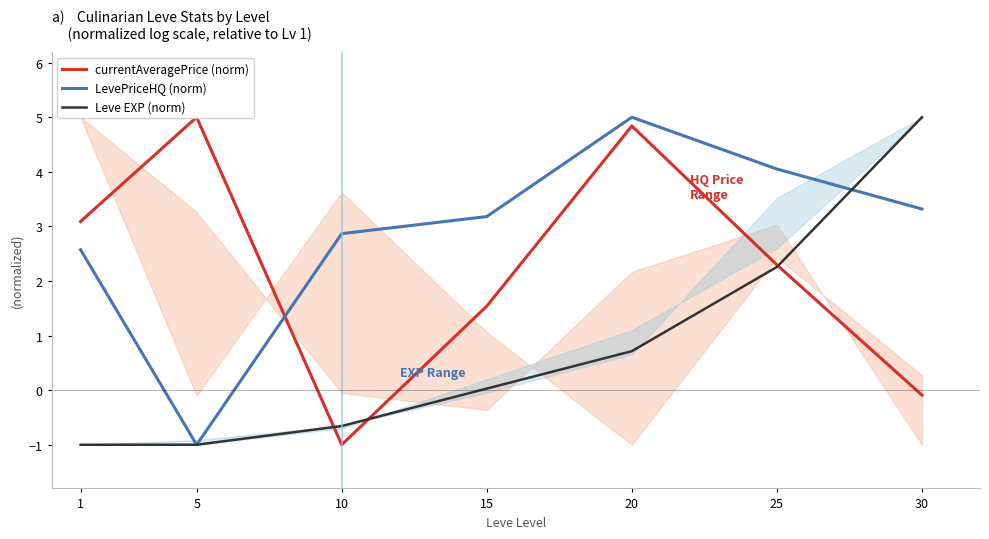

What is the value of the currentAveragePrice (norm) point at the 3rd from the left?

-1.0